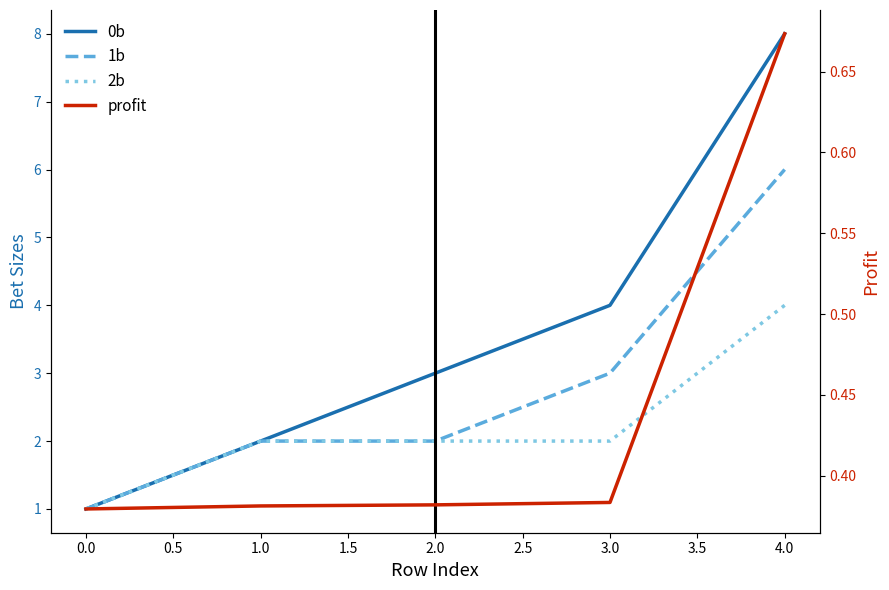

What is the difference between the maximum and minimum values in the profit series?

0.3